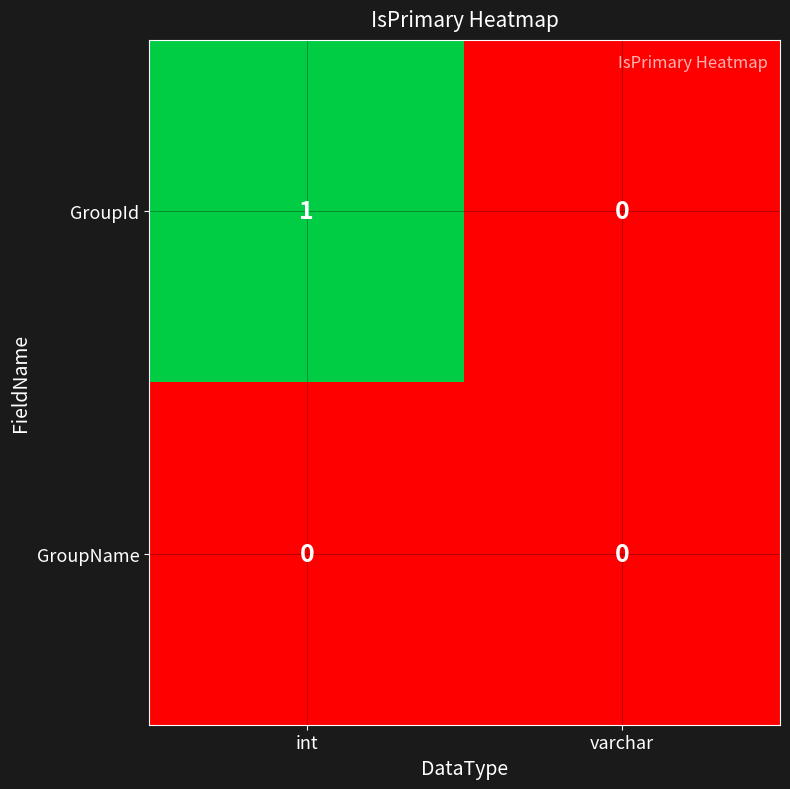

At which label does GroupId reach its minimum?

varchar